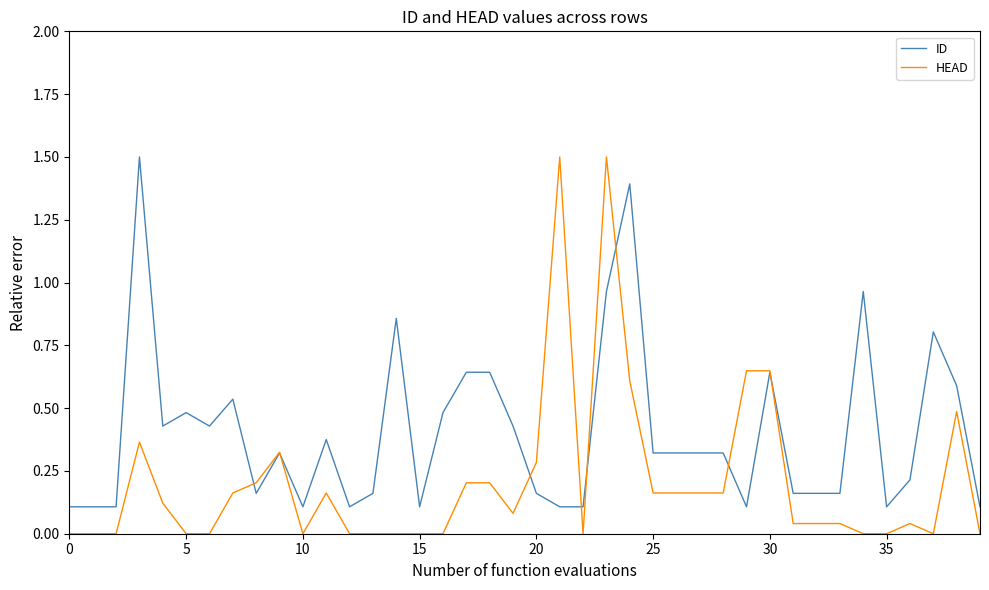

What is the greatest value displayed?

1.5